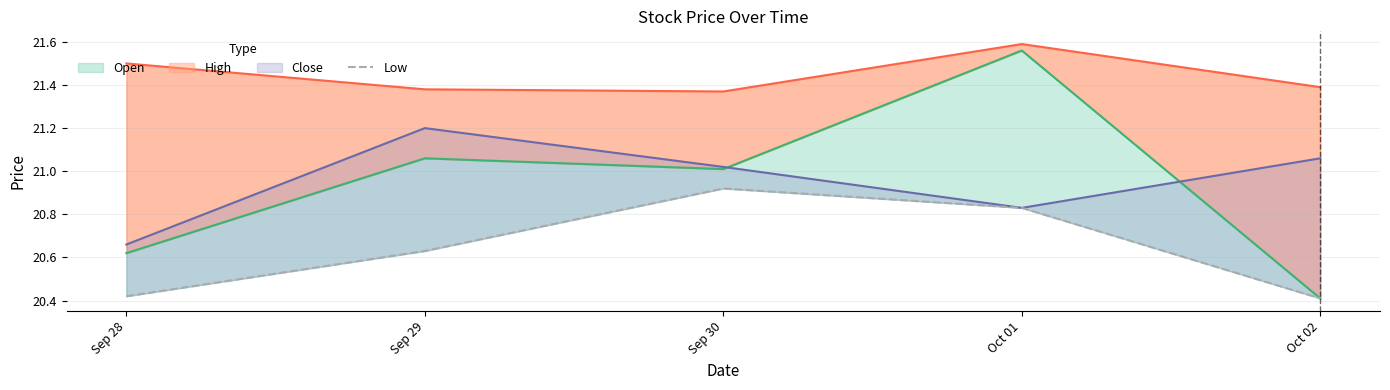

Does the chart have visible grid lines?

Yes